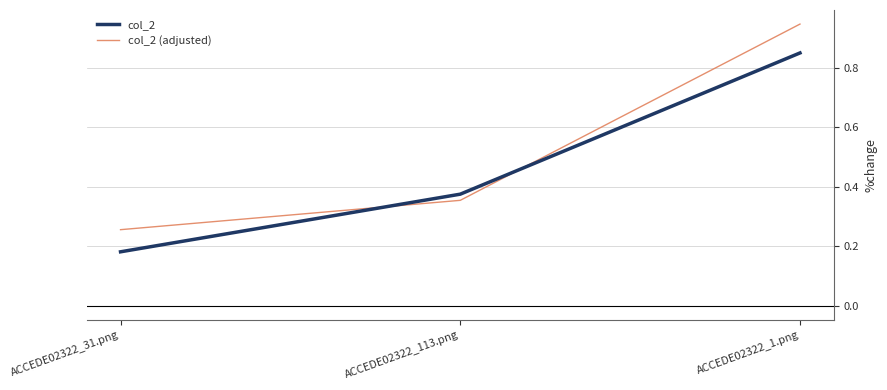

At which category does the chart reach its peak across all series?

ACCEDE02322_1.png